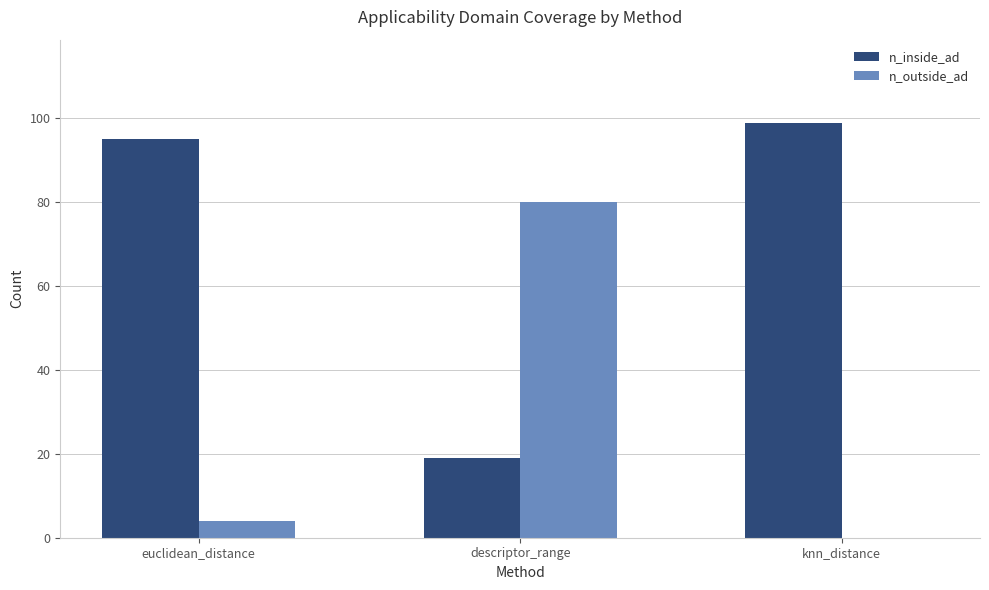

At which category does the chart reach its peak across all series?

knn_distance